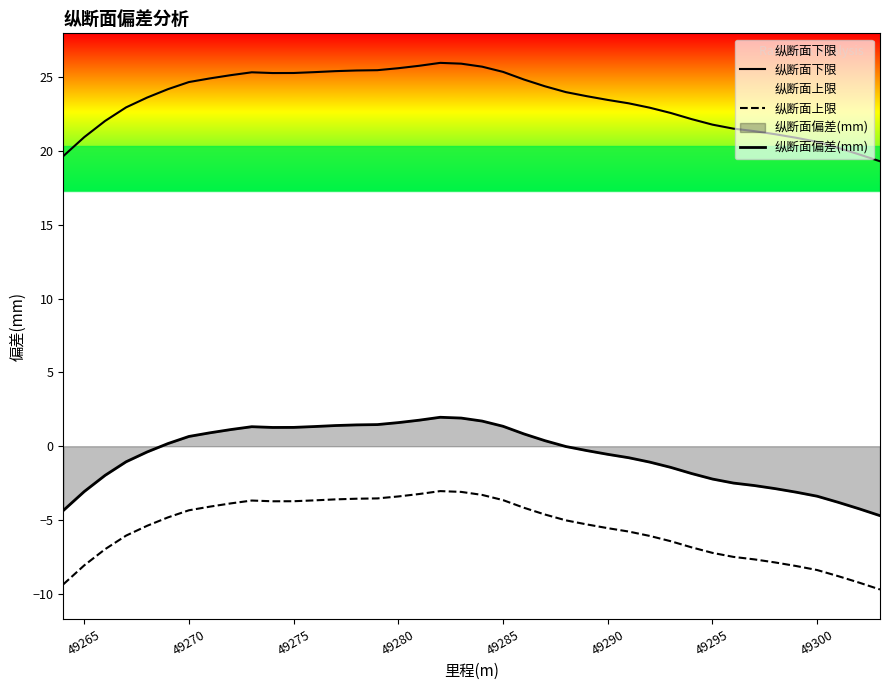

How many lines are shown in the chart?

3